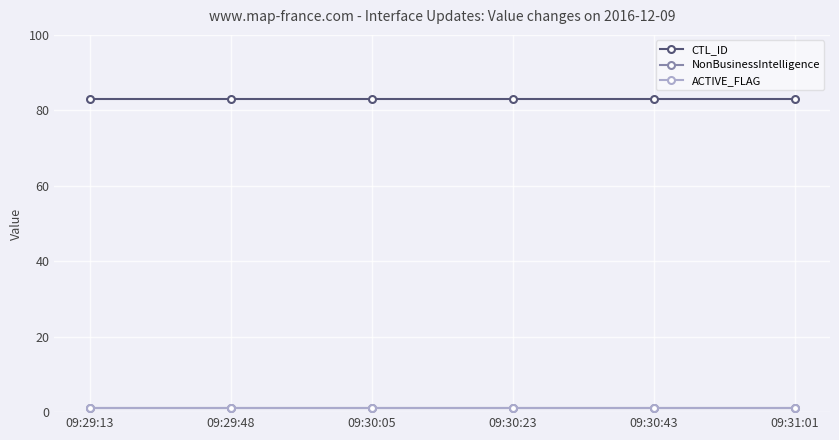

Is this an area chart (filled region under the line)?

No